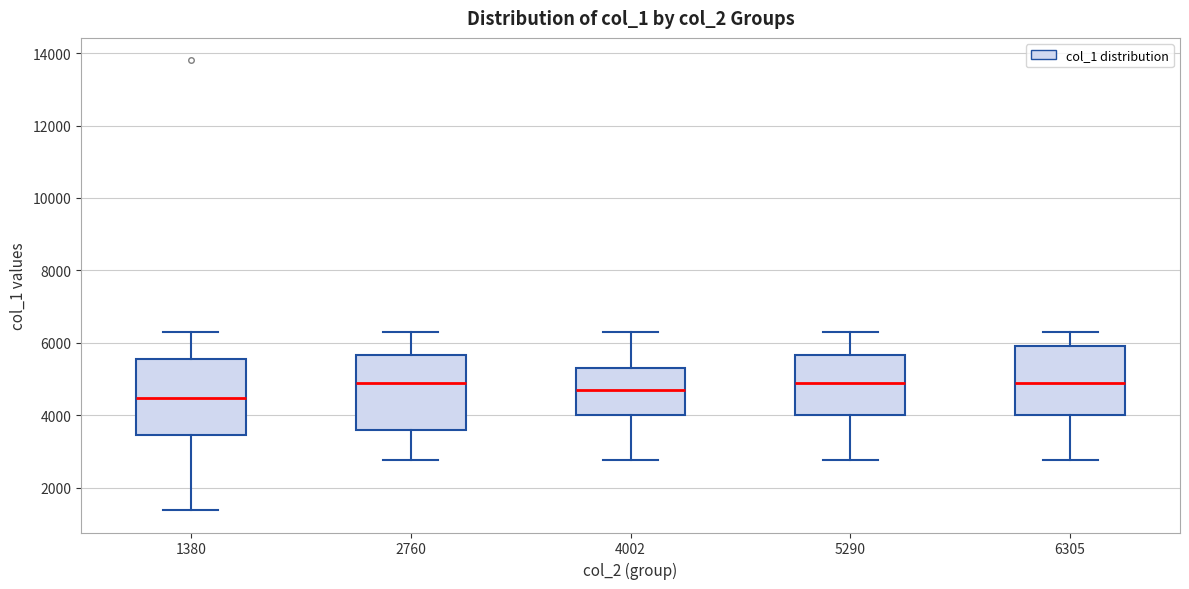

Reading left to right, read every box against the y-axis: the position of its median line, the range the box covers, and the ends of its whiskers. The values are not printed on the chart, so give them approximately, as read against the axis.

1380: median 4400, box 3400 to 5600, whiskers 1400 to 6400
2760: median 5000, box 3600 to 5600, whiskers 2800 to 6400
4002: median 4600, box 4000 to 5200, whiskers 2800 to 6400
5290: median 5000, box 4000 to 5600, whiskers 2800 to 6400
6305: median 5000, box 4000 to 6000, whiskers 2800 to 6400